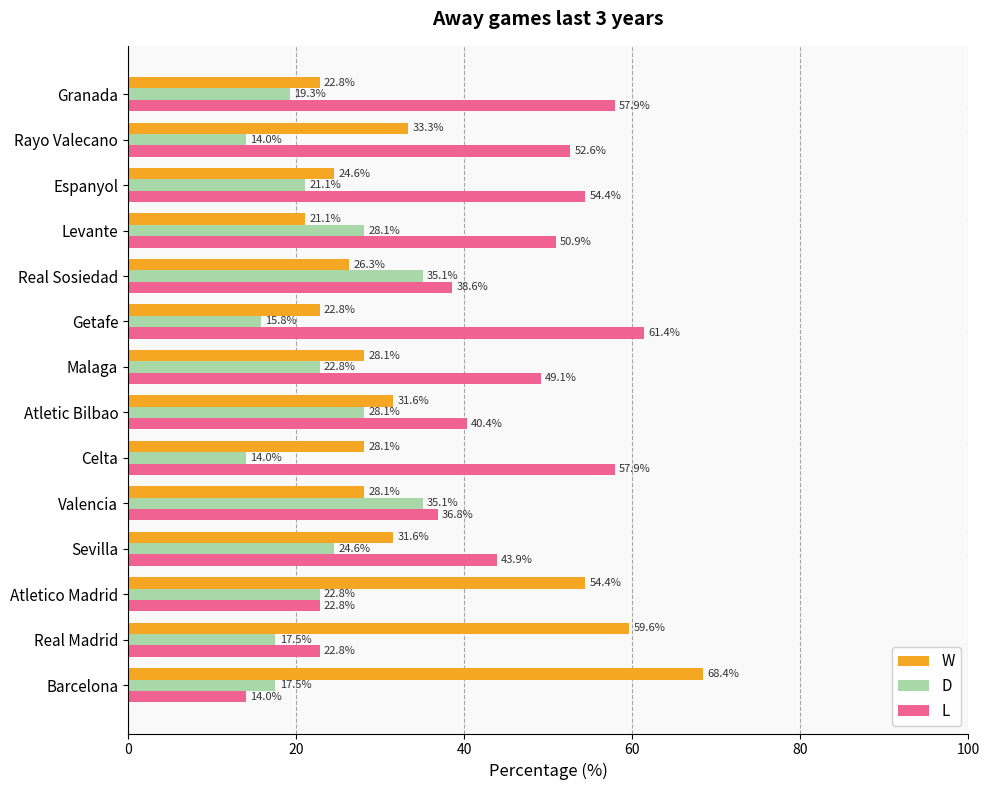

What is the maximum value for D?

35.1